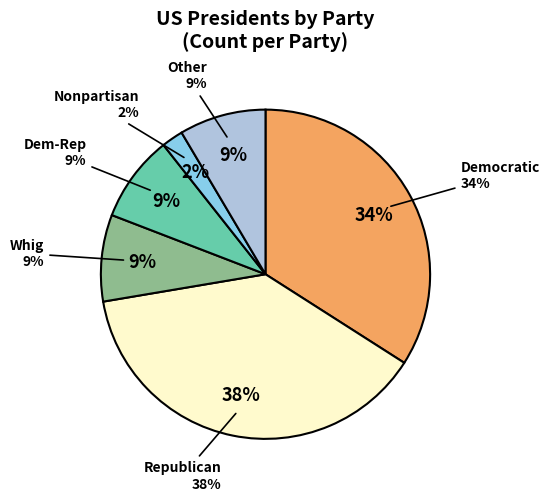

Count the number of slices in the pie.

6